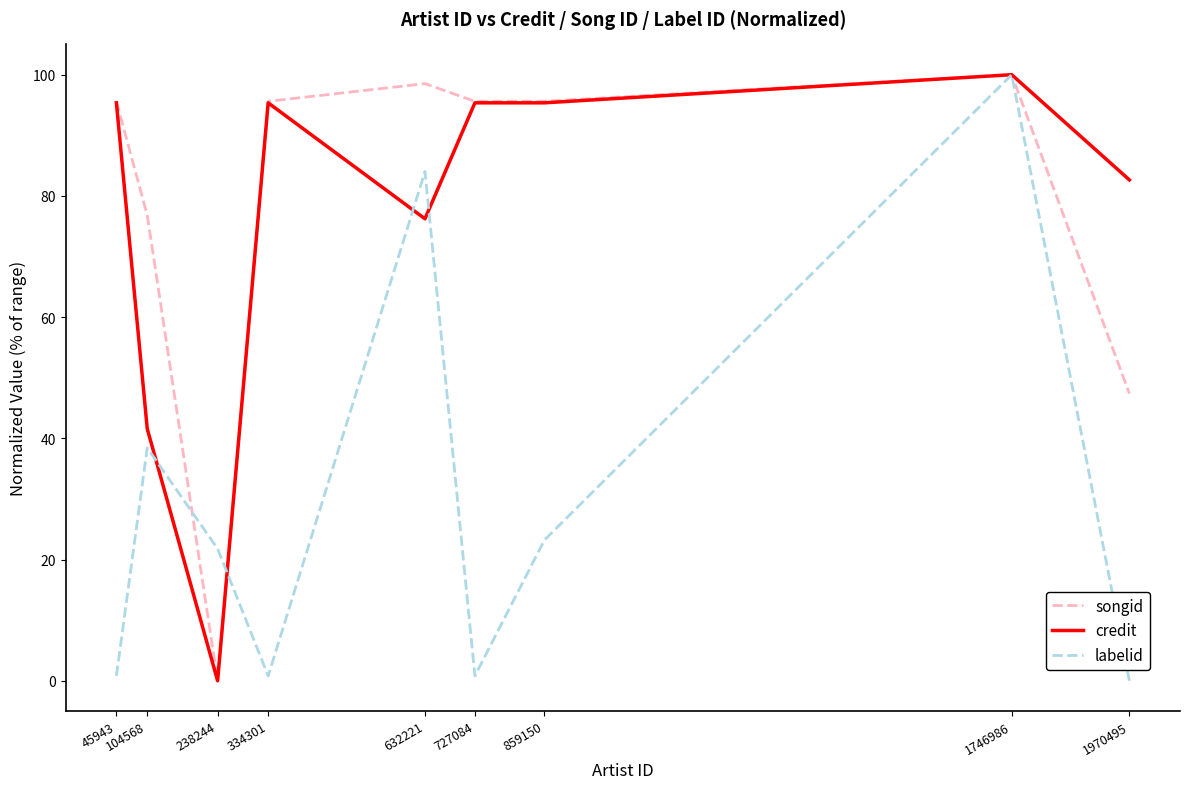

Reading right to left, transcribe all the data shown in this chart.

songid: 47.4	100.0	95.6	95.6	98.5	95.6	0.0	76.8	95.6
credit: 82.6	100.0	95.4	95.4	76.2	95.4	0.0	41.6	95.4
labelid: 0.0	100.0	23.2	0.8	84.0	0.8	21.8	38.4	0.8